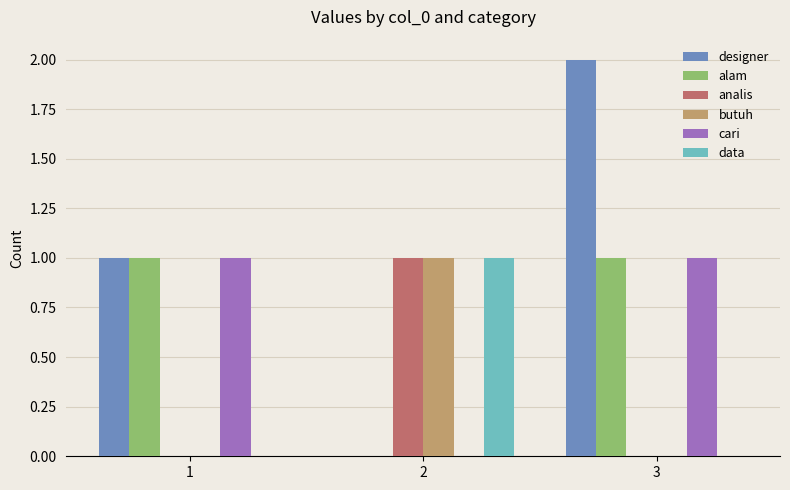

The alam series shows 1 at 1. True or false?

True